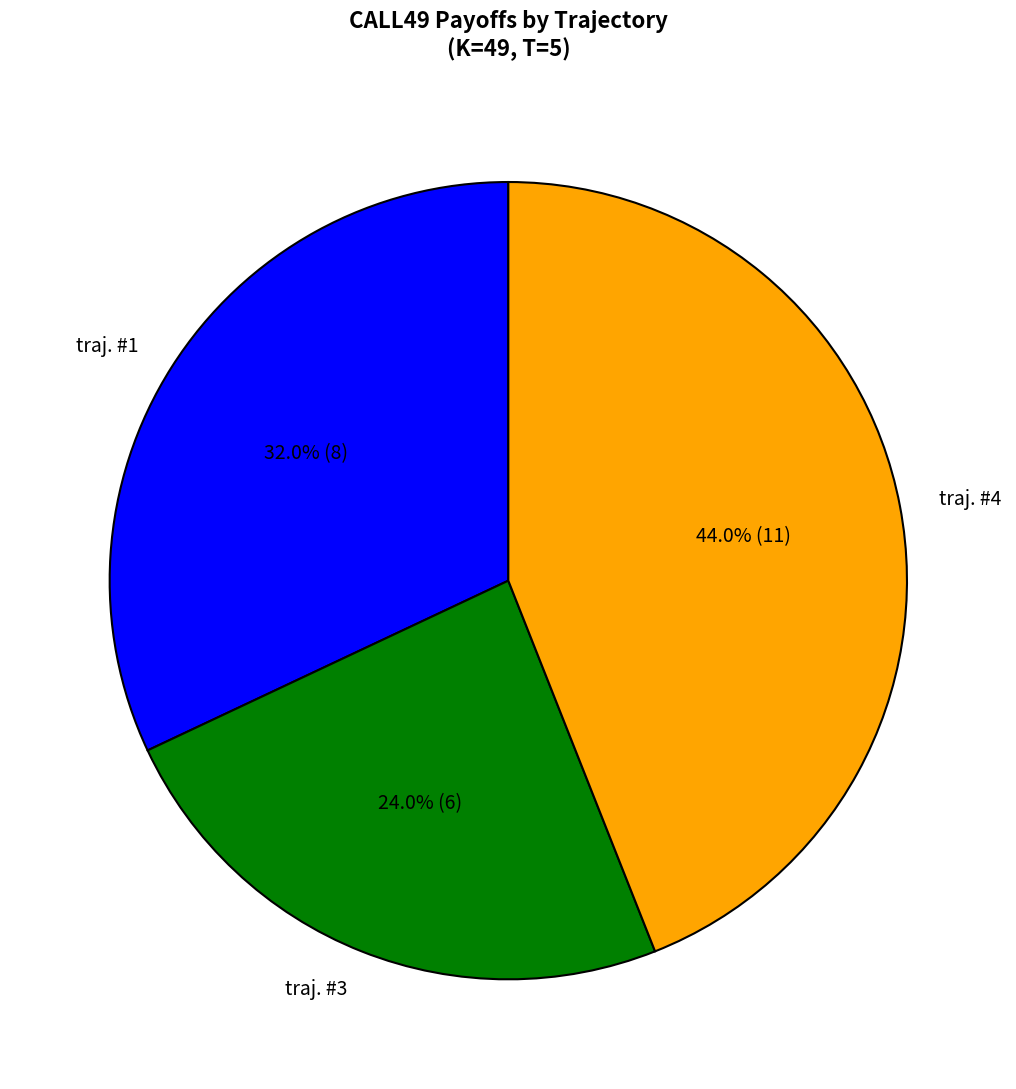

The traj. #4 slice represents 44% of the pie. True or false?

True